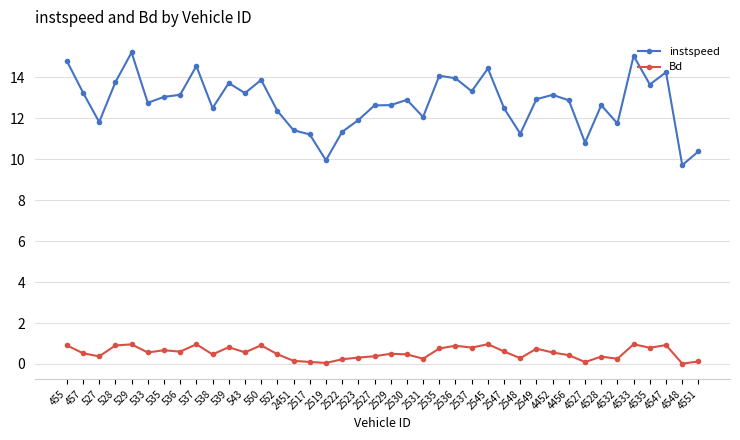

What is the total value across all series at 550?

14.8